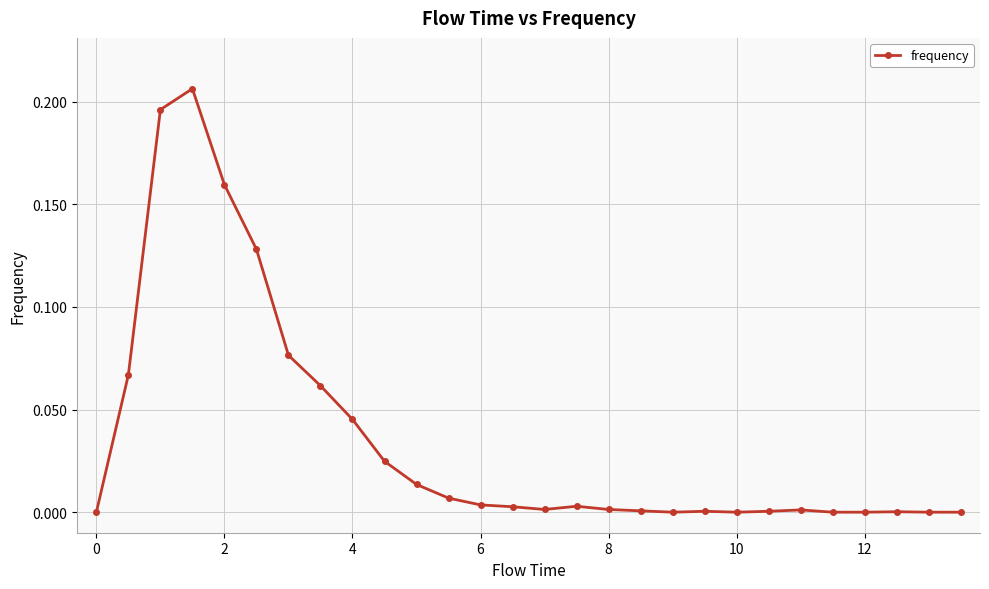

True or false: the data has more than 0 interior local peaks.

True